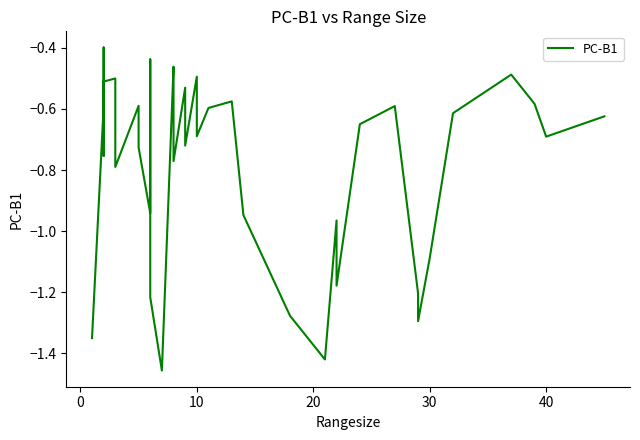

Is this an area chart (filled region under the line)?

No